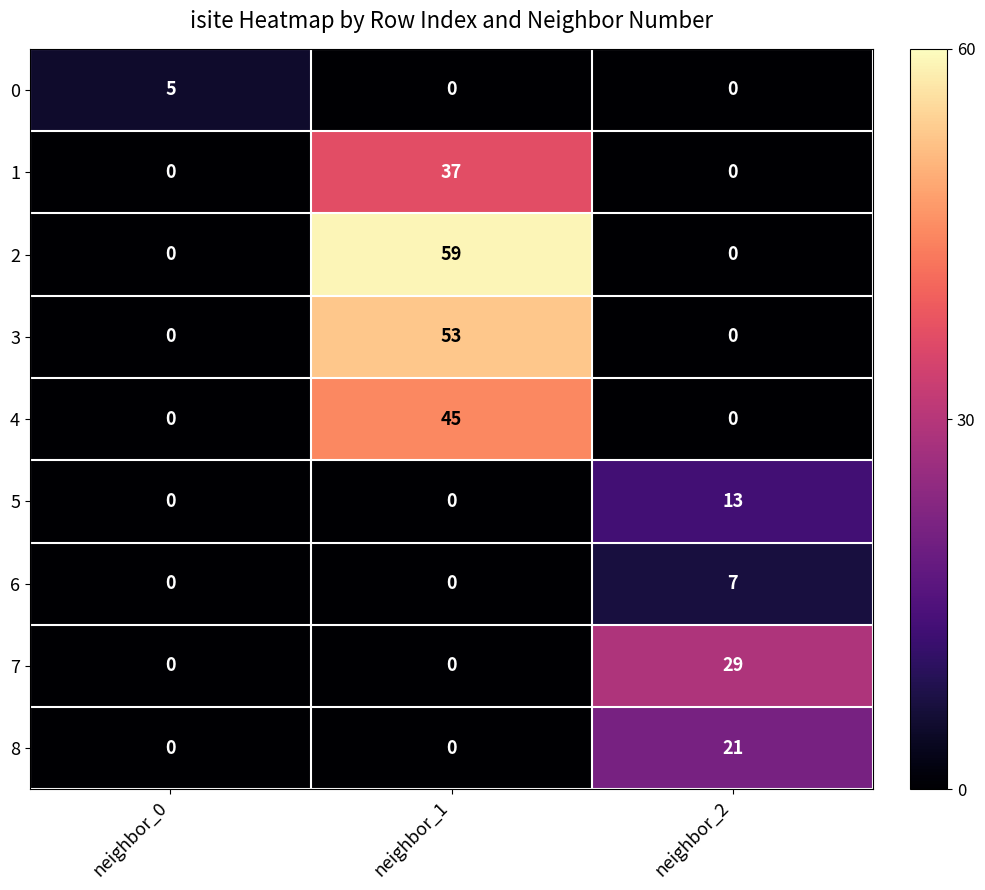

The value of 4 at neighbor_2 is 0. True or false?

True